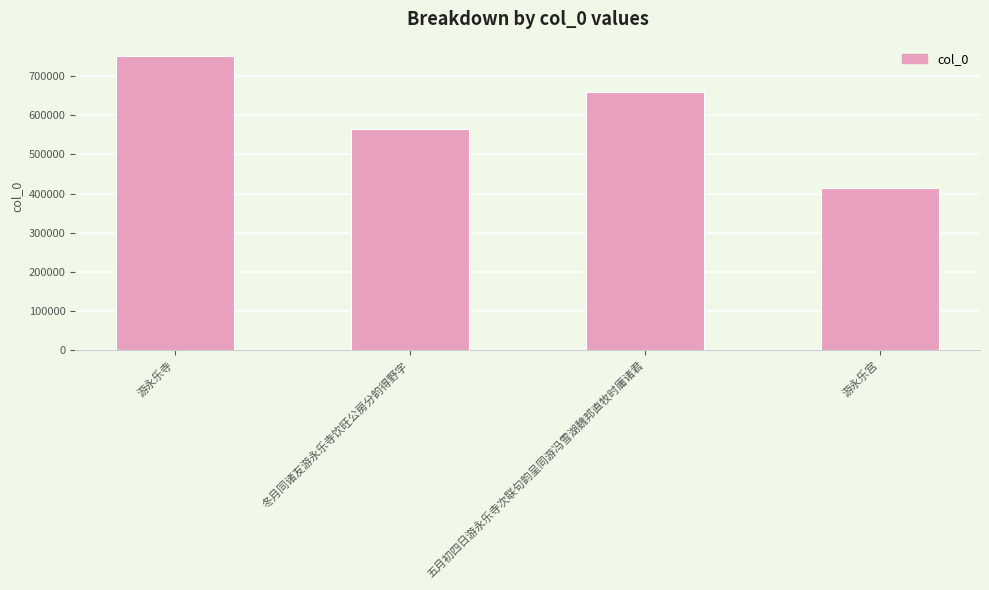

What is the difference between the maximum and second lowest values?

186611